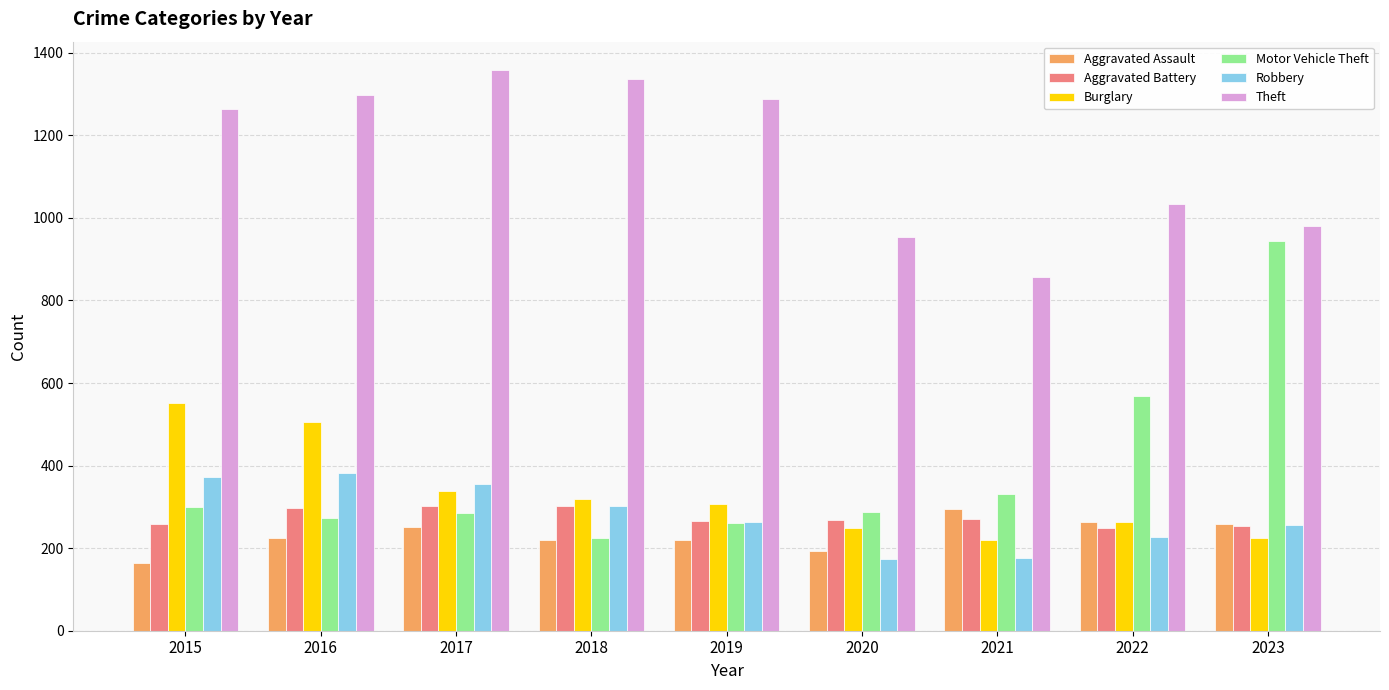

How many distinct data groups are displayed?

6